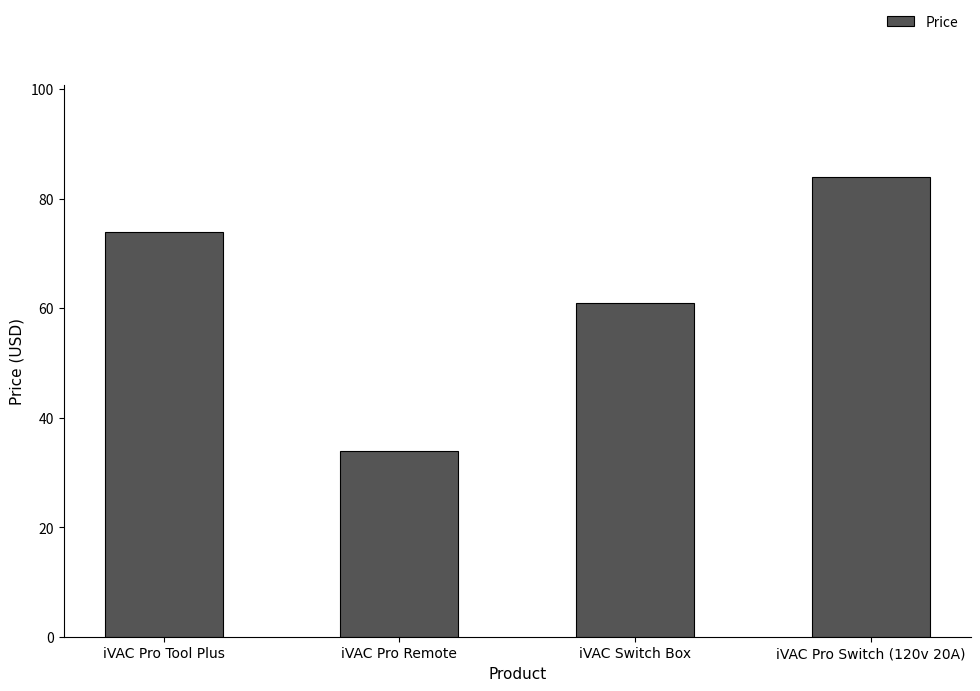

At which category does the chart reach its minimum across all series?

iVAC Pro Remote